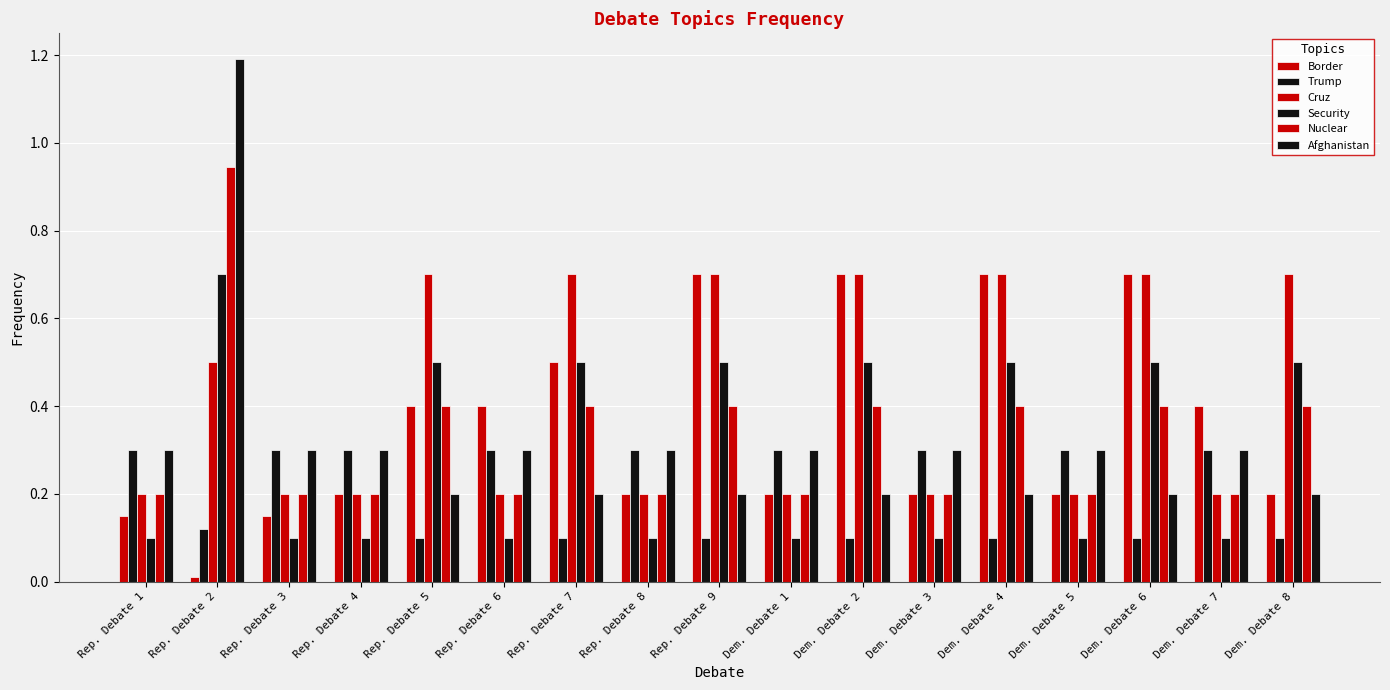

Which series has the widest spread of values?

Afghanistan